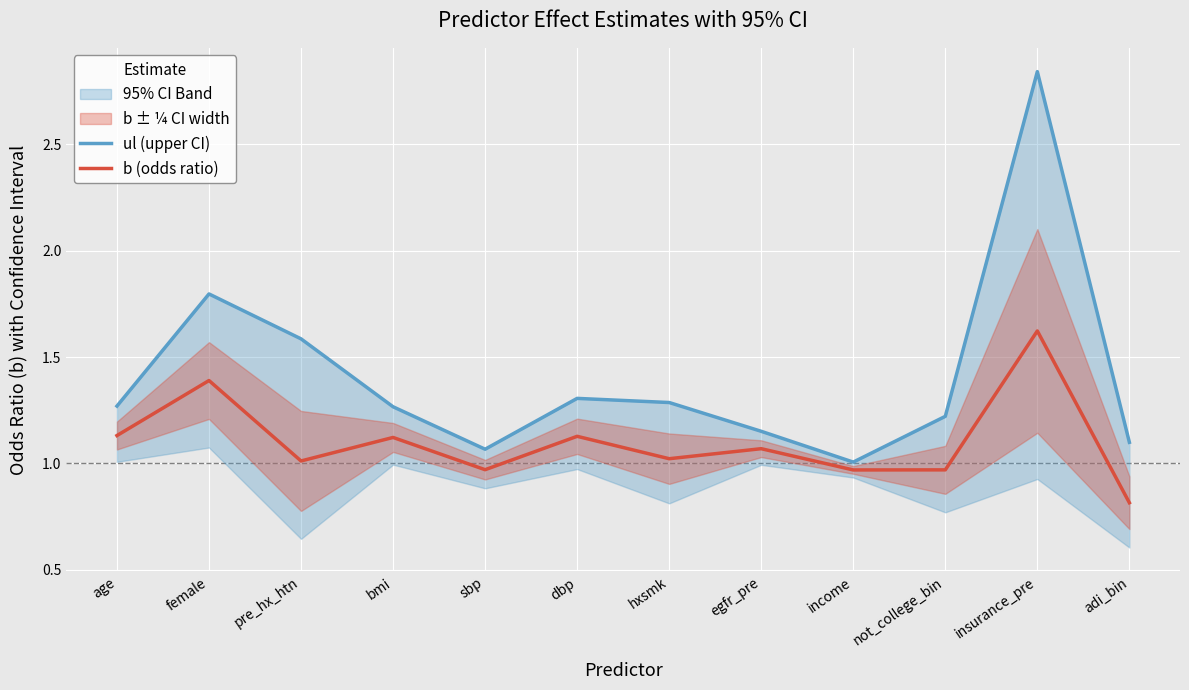

What is the total value across all series at egfr_pre?

2.2